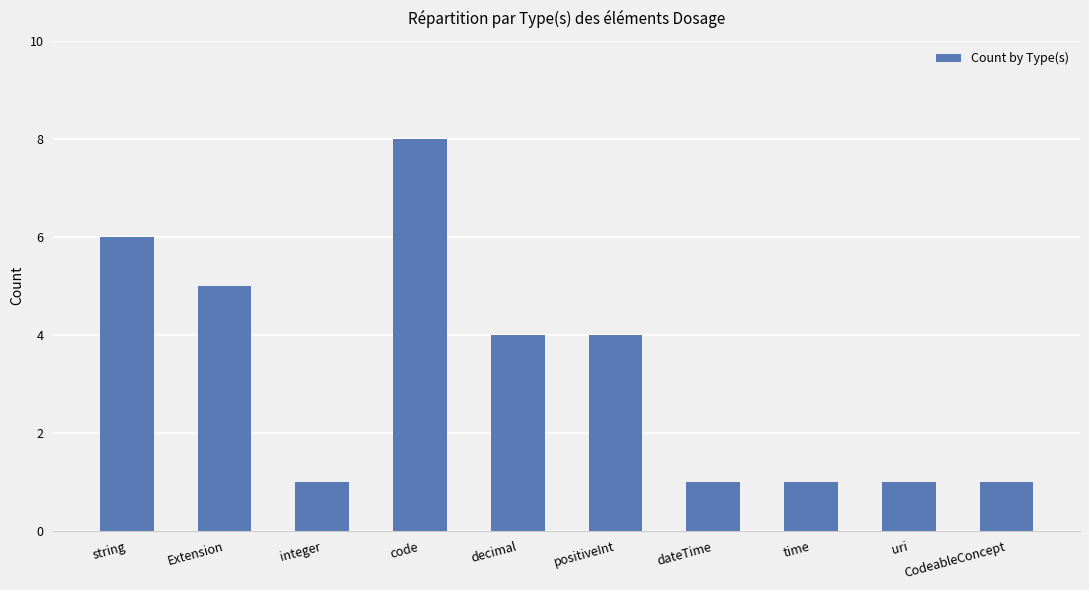

What is the maximum value shown in the chart?

8